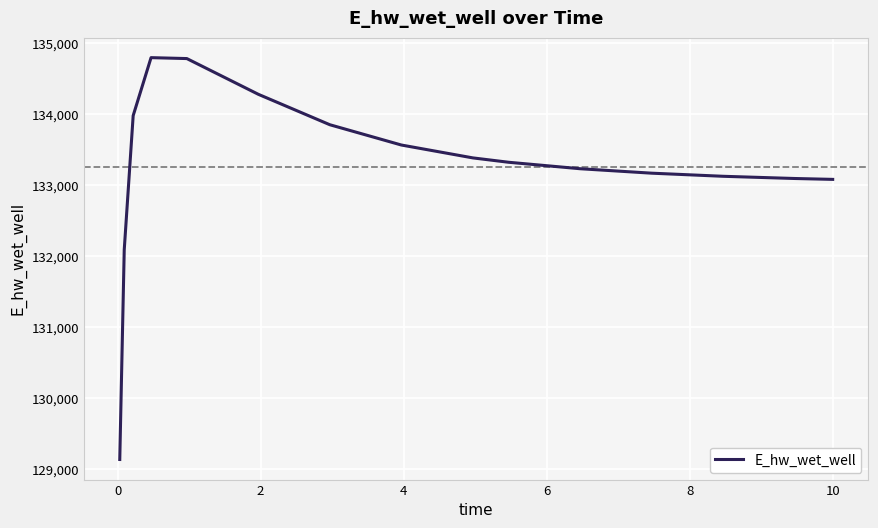

What is the difference between the maximum and minimum values?

5662.1